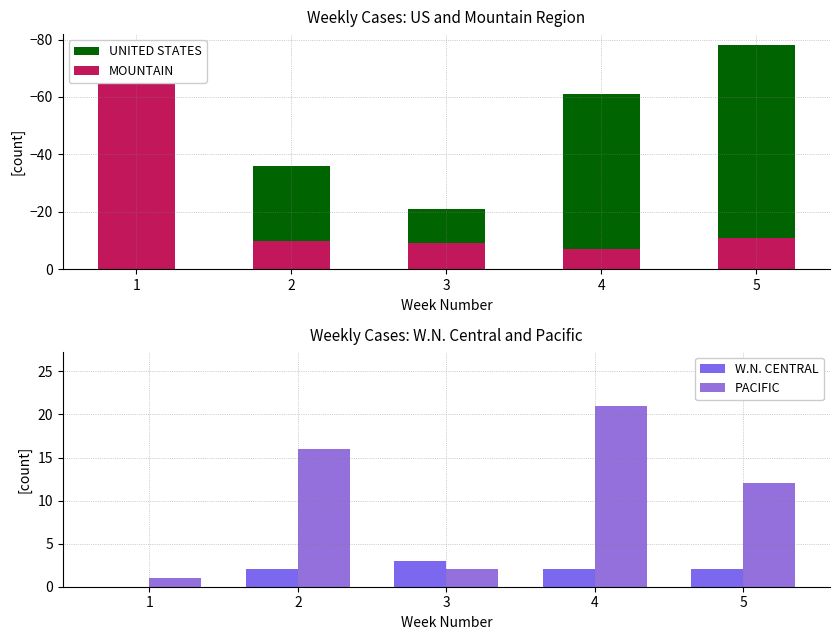

At which label does UNITED STATES first exceed -61?

2